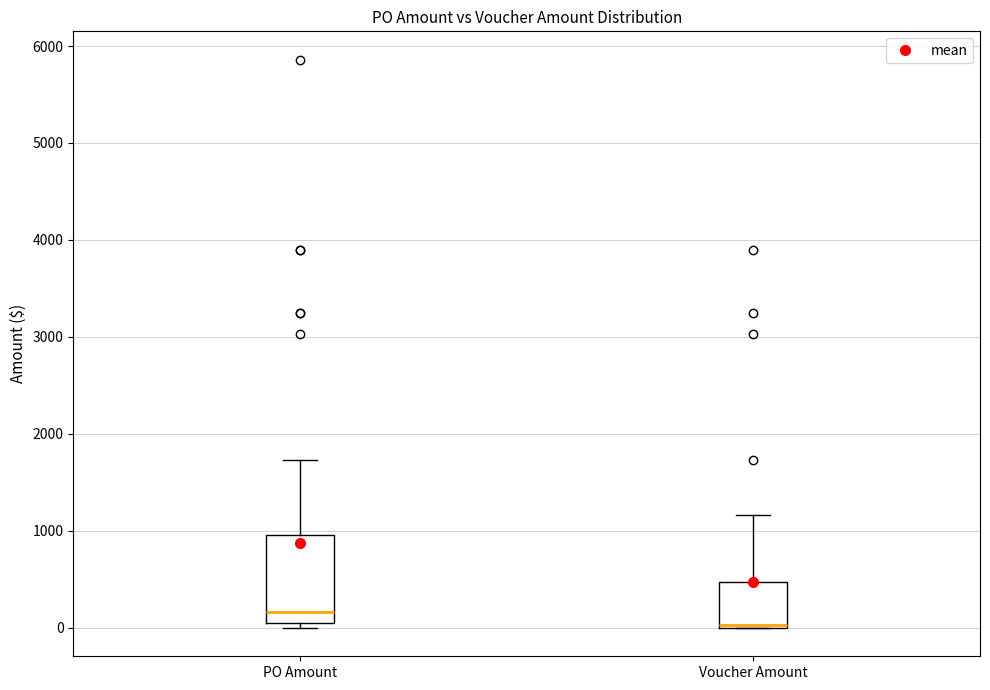

Which box has the highest median line?

PO Amount